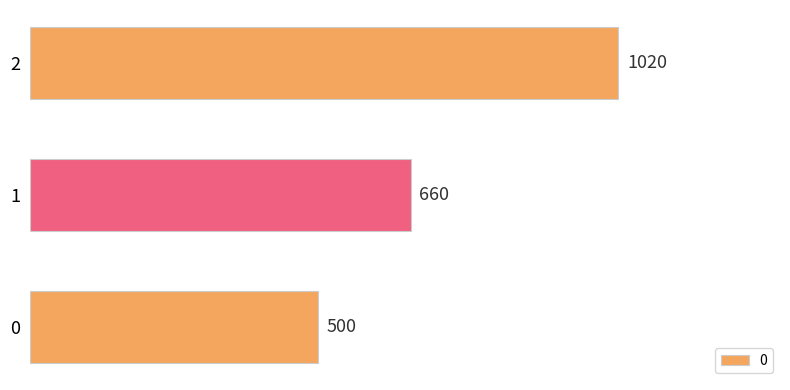

True or false: the data shows 660 at 1.

True